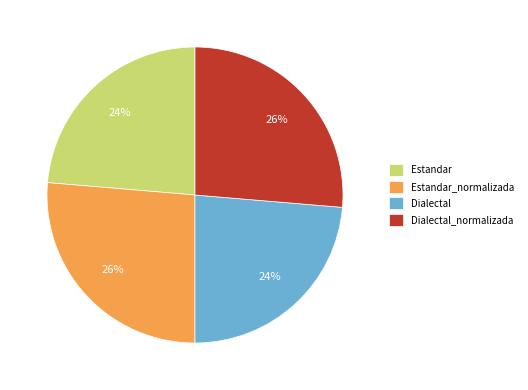

To the nearest percent, what is the combined percentage of Dialectal_normalizada and Estandar?

50%